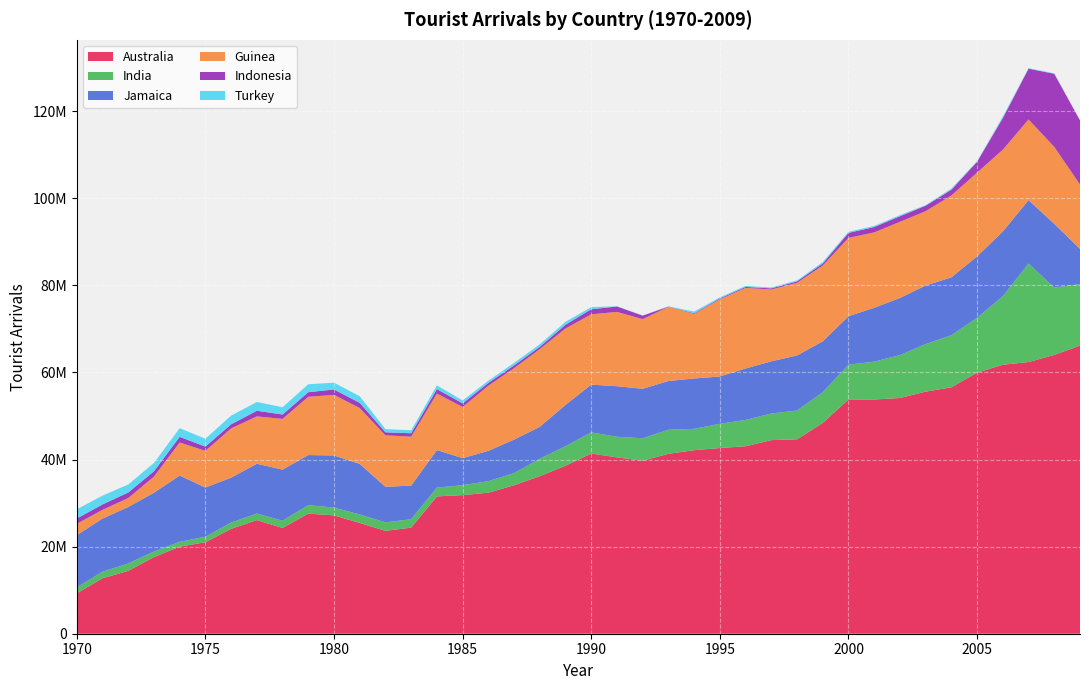

Reading left to right, transcribe all the data shown in this chart.

Australia: 9256000	12733000	14437000	17596000	19994000	21003000	24084000	26086000	24292511	27583429	27178974	25441392	23625042	24372291	31536913	31838898	32383773	34101721	36192000	38583000	41391000	40503000	39746000	41320000	42159000	42655000	43063000	44464000	44653000	48416000	53802000	53799000	54135000	55602000	56593000	59958667	61780468	62398239	64037587	66168656
India: 1370000	1517000	1684000	1292000	1114000	1274000	1449000	1519000	1663000	1952000	1785000	1955000	1954261	1929272	2035646	2267777	2662200	2778678	4013000	4492000	4853000	4735000	5144916	5534913	4898674	5564775	6035579	6112131	6609525	7049943	7992782	8688752	9867455	10924786	11964011	12595803	15732535	22624960	15460202	14124093
Jamaica: 12010000	12194000	12989000	13490000	15224000	11304000	10309000	11434000	11735710	11505104	11978304	11605977	8157652	7724983	8605000	6218900	6953000	7702000	7316000	9487000	10965000	11610000	11367000	11184000	11564000	10857492	11828634	11987304	12646439	11688481	11126524	12369647	13119449	13444528	13296481	14116393	14865351	14567738	14636102	8103884
Guinea: 2600000	2010000	2049000	3700000	7600000	8406000	11316000	10871000	11648000	13379000	13911000	12822000	11827400	11235400	12969100	11750000	14961000	16413000	17859000	17547000	16150000	17065000	15996613	17044305	14833400	17733452	18492600	16510000	16678818	17419100	17991900	17312100	17480000	17072200	18795500	19237300	18783928	18519010	17682330	14774240
Indonesia: 1223000	1238000	1277000	1229000	1290000	993000	940000	1301000	1007746	1051905	1249123	1203380	700247	777869	1033087	830471	649881	635309	513053	862313	1163820	1246322	803507	50000	144206	192790	230420	244999	336006	461639	1150776	1237006	1283485	1262705	1330827	2502616	7270072	11663144	16791368	14720320
Turkey: 2115000	2020000	1841000	1909000	1980000	1800000	1989000	2013000	1669000	1821000	1559000	1510000	732000	679000	856000	674000	510000	576000	588000	670000	495000	50000	45000	55000	397000	258000	233000	197981	225288	334330	255692	247662	251633	136479	259870	121187	361047	128742	89626	27433